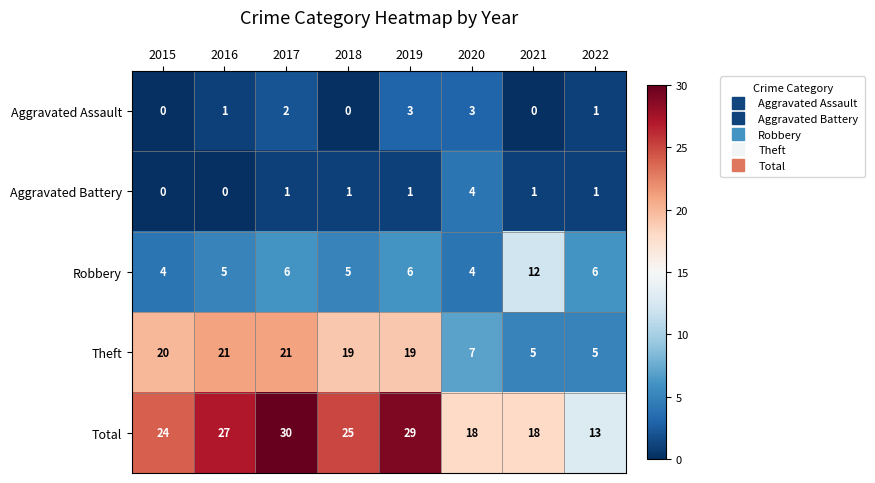

Rank the series at 2016 from highest to lowest value.

Total, Theft, Robbery, Aggravated Assault, Aggravated Battery